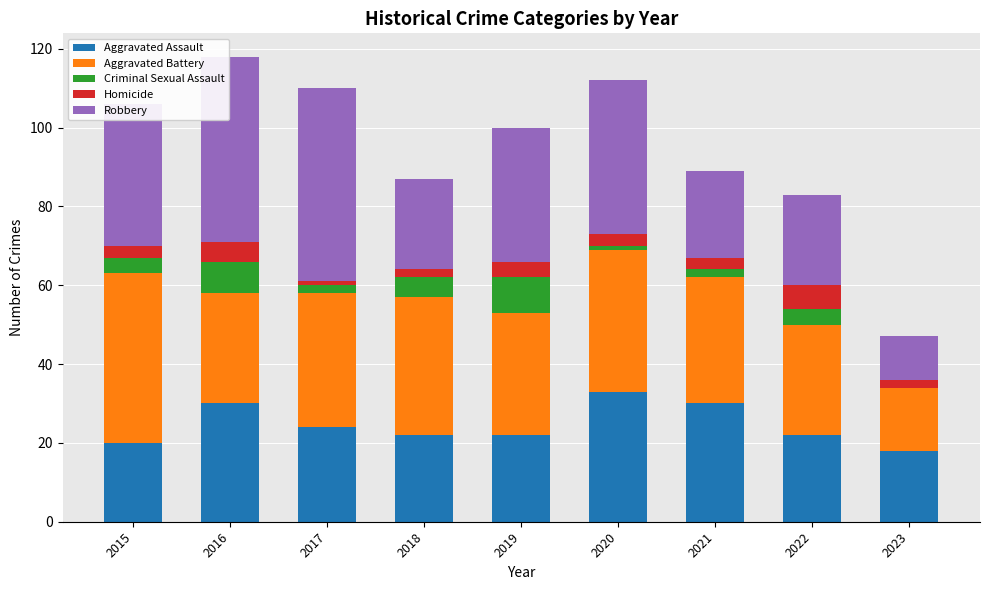

What is the highest value of the Aggravated Assault series?

33